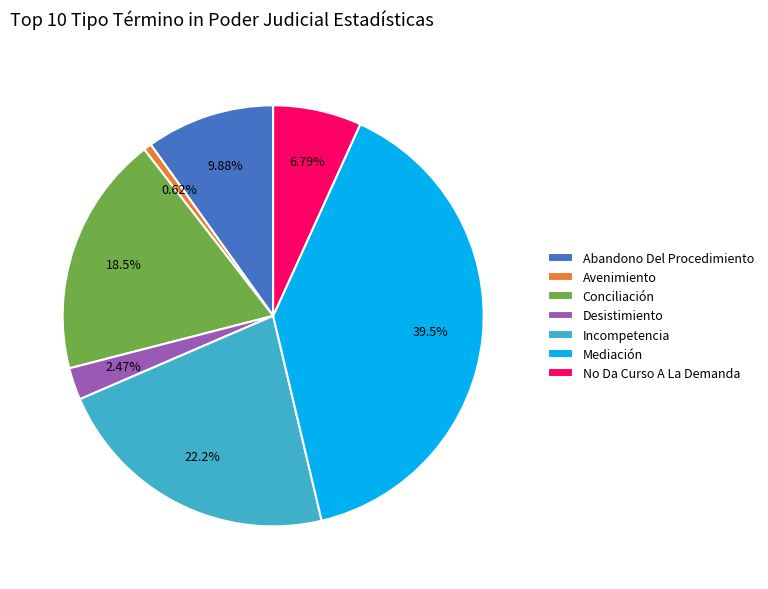

Combined, do Avenimiento and No Da Curso A La Demanda account for over 50%?

No